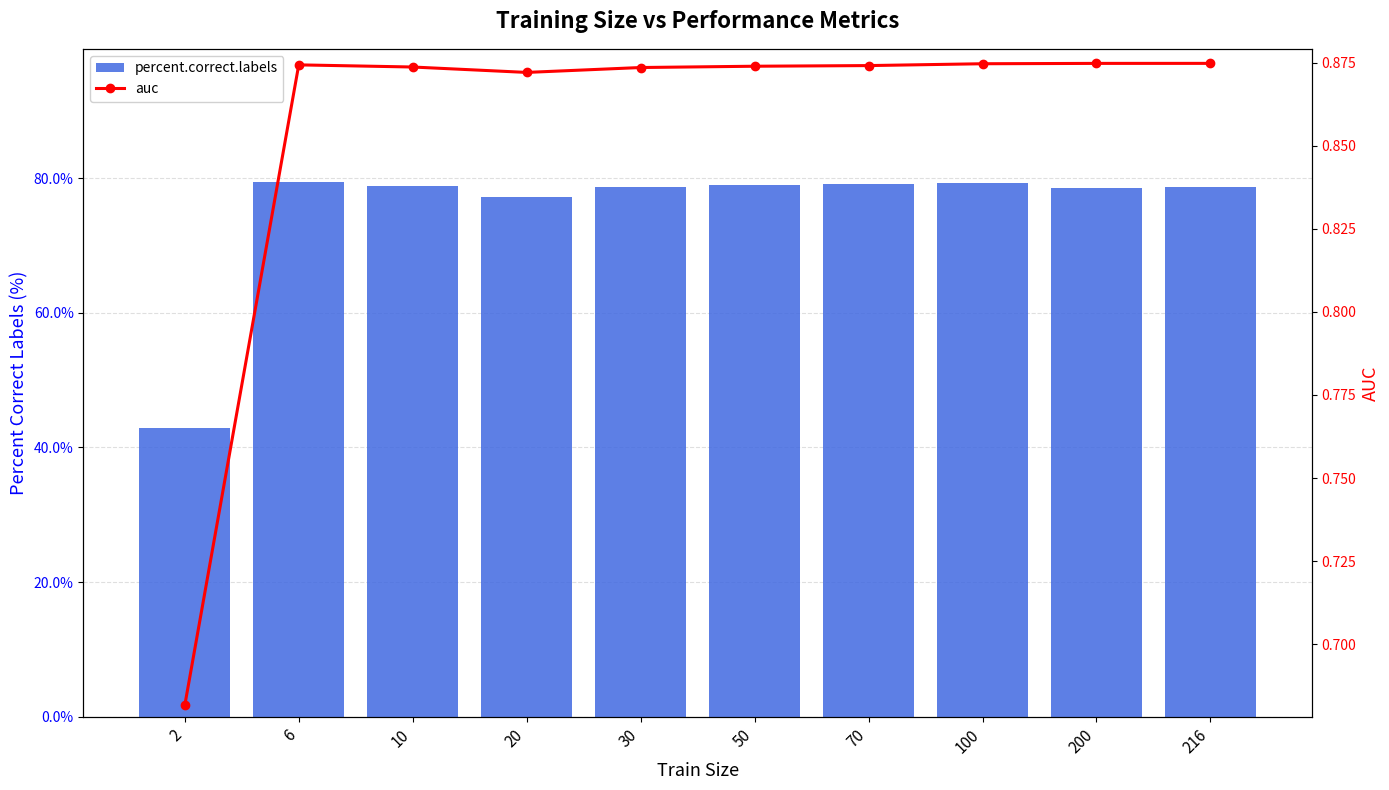

Rank the categories by percent.correct.labels value from lowest to highest.

2, 20, 200, 30, 216, 10, 50, 70, 100, 6